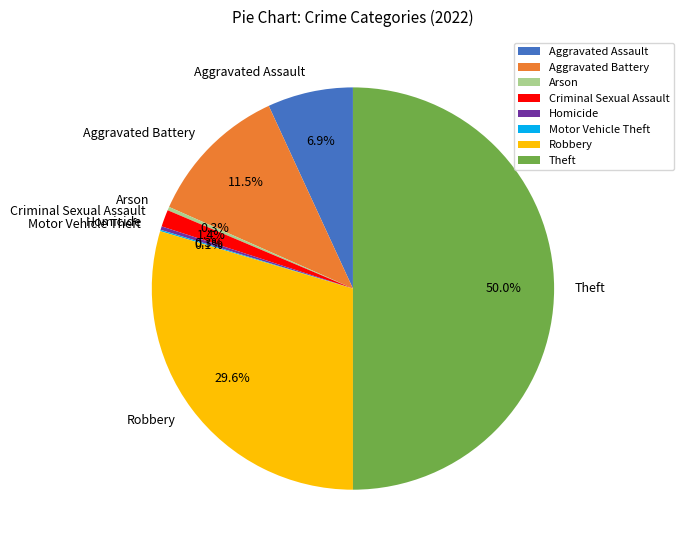

What portion of the pie excludes Aggravated Assault?

93.1%